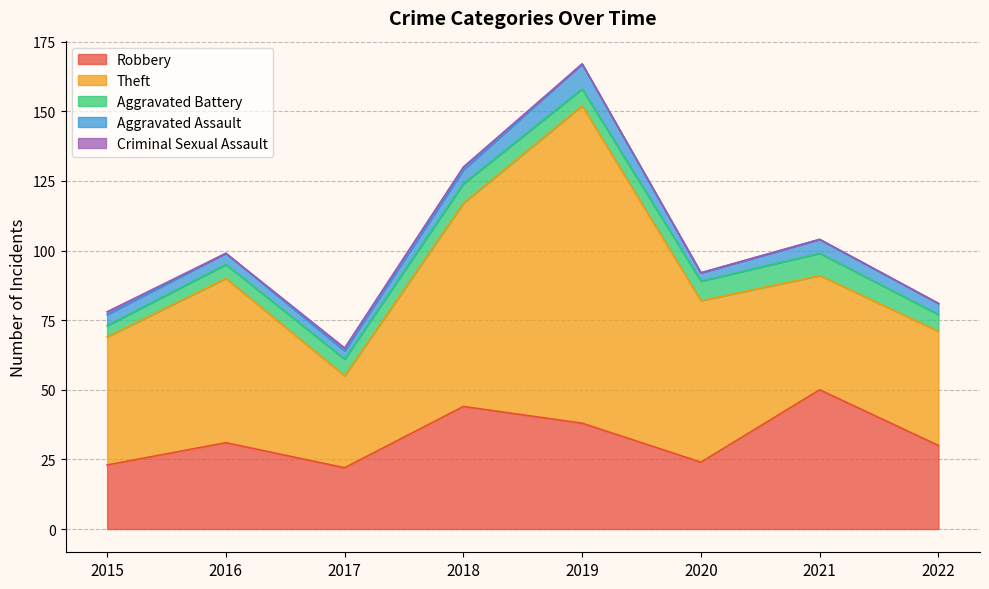

The Theft series shows 64 at 2015. True or false?

False